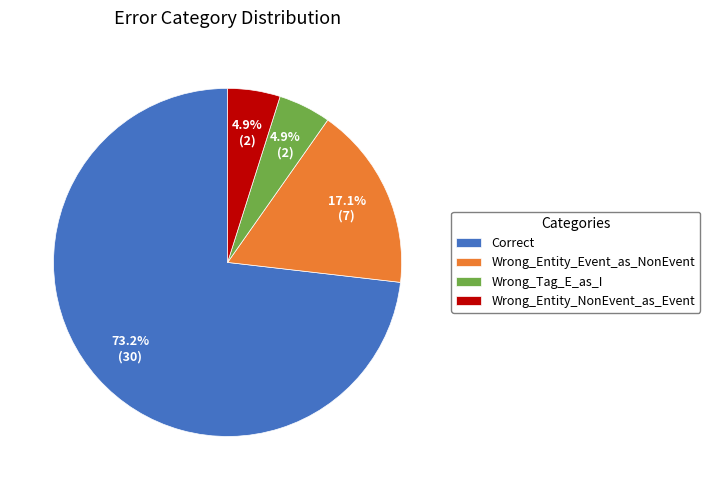

Which slice is the largest?

Correct